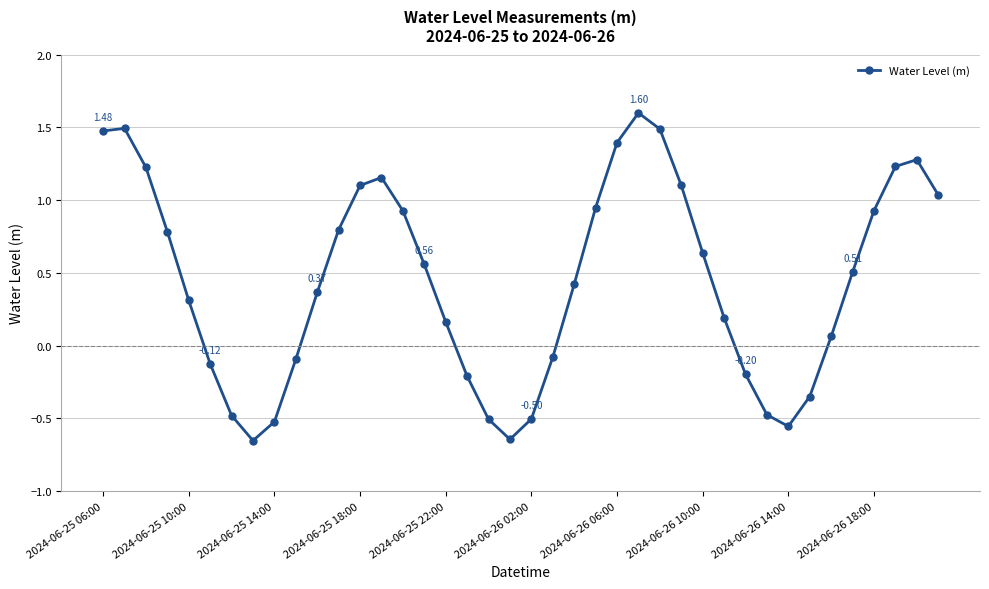

How many points are lower than both their immediate neighbors (excluding endpoints)?

3